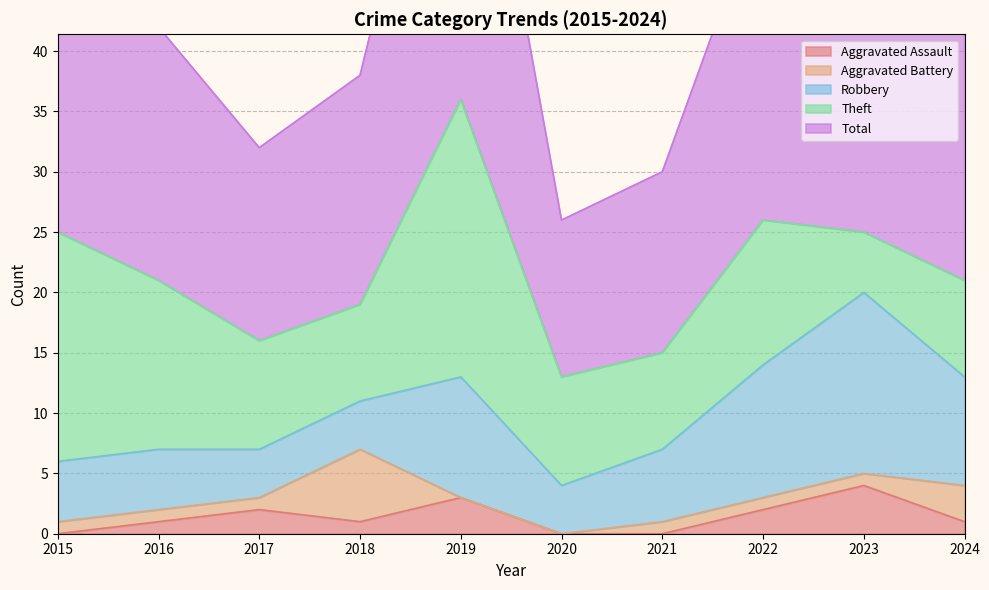

The Theft series shows 8 at 2015. True or false?

False